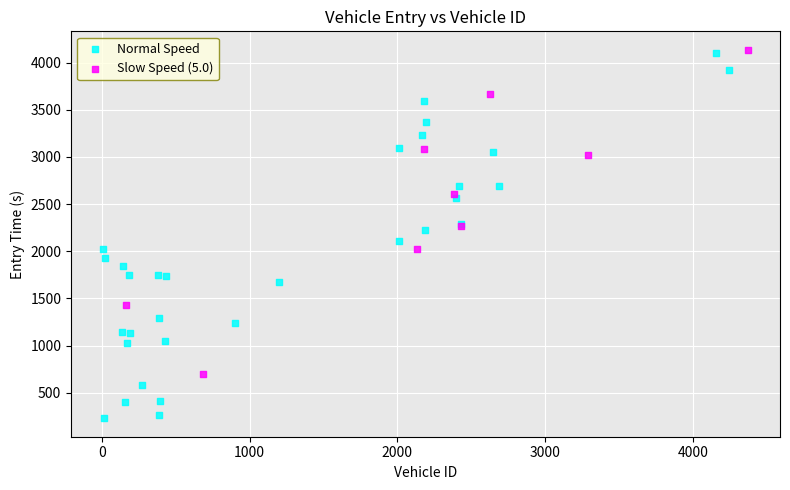

Which series contains the highest Y value?

Slow Speed (5.0)